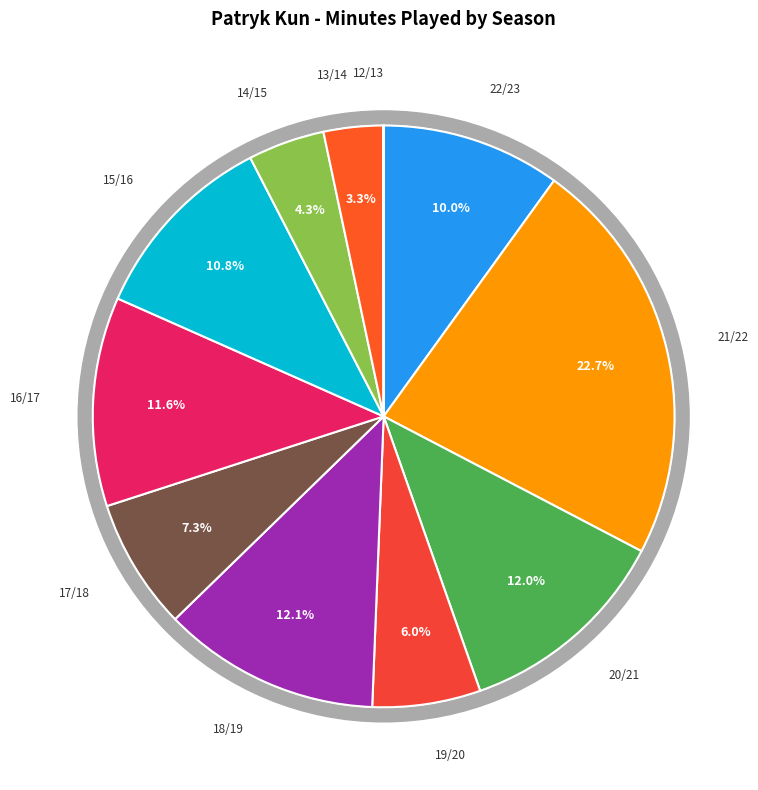

To the nearest percent, what portion does 20/21 represent?

12%